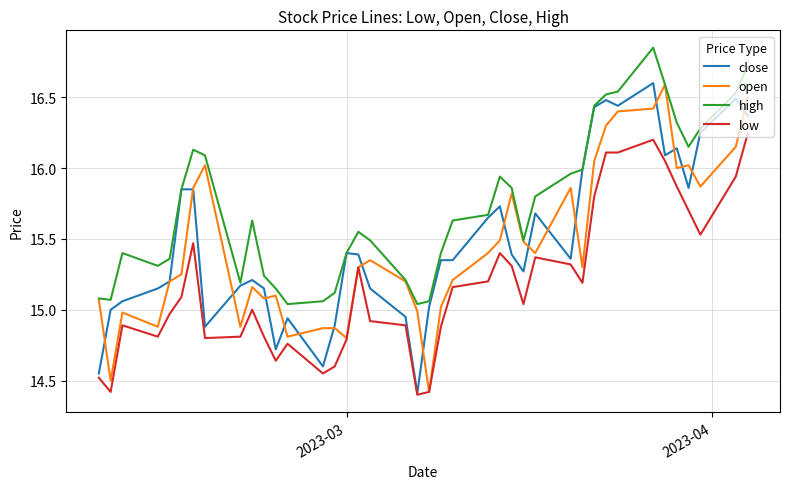

In high, how many points are higher than both neighbors (excluding endpoints)?

6